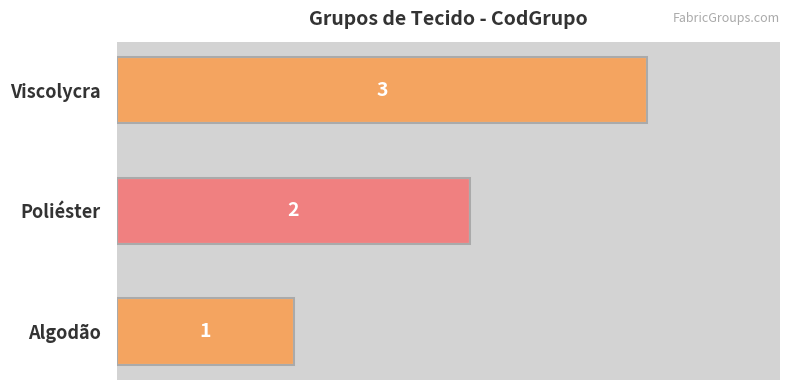

What is the minimum value shown in the chart?

1